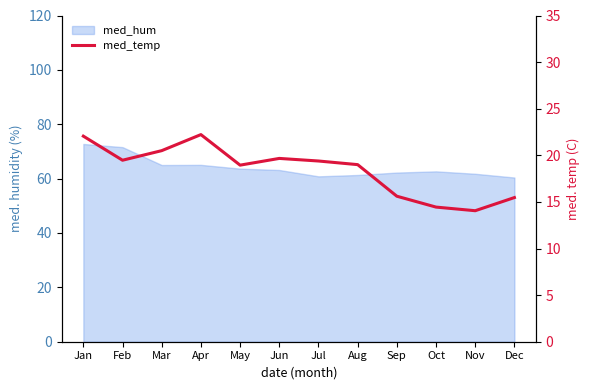

Where does the data first go above 19?

Jan